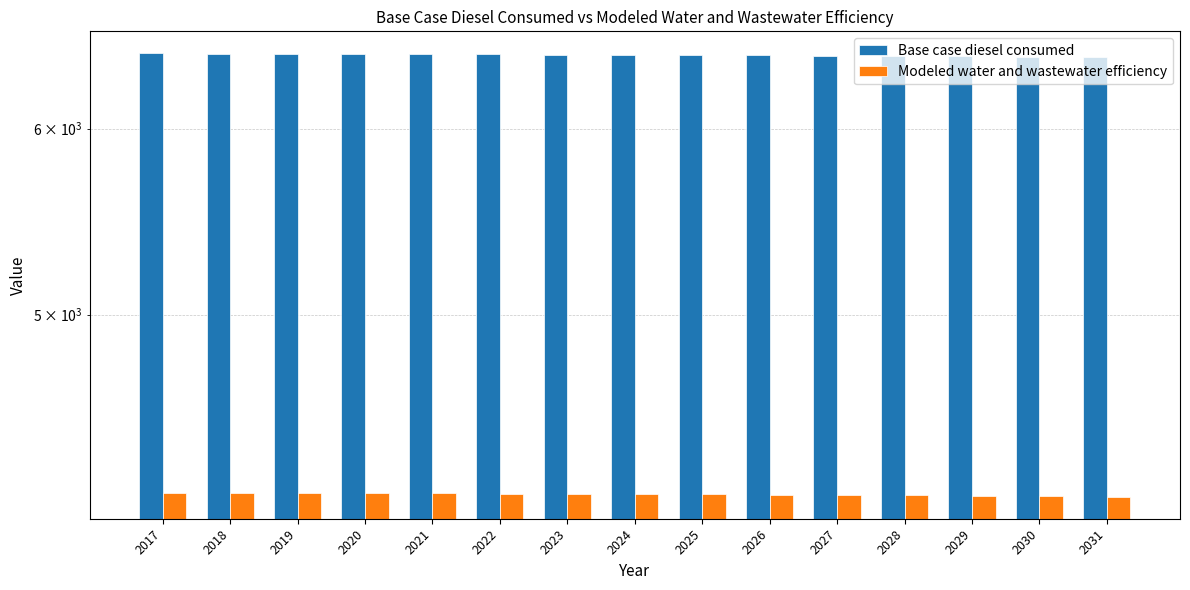

What is the smallest value displayed?

4182.9